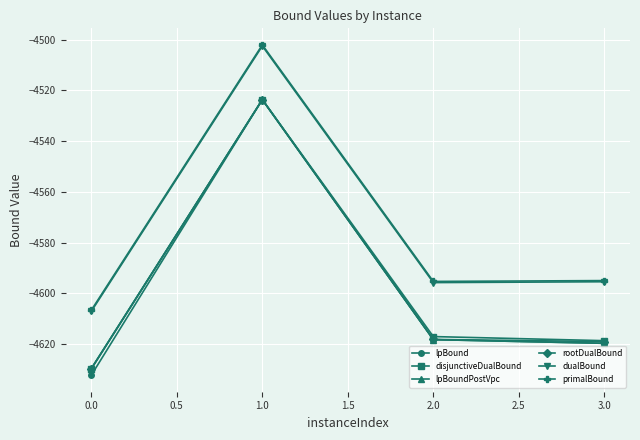

True or false: primalBound has more than 2 interior local peaks.

False